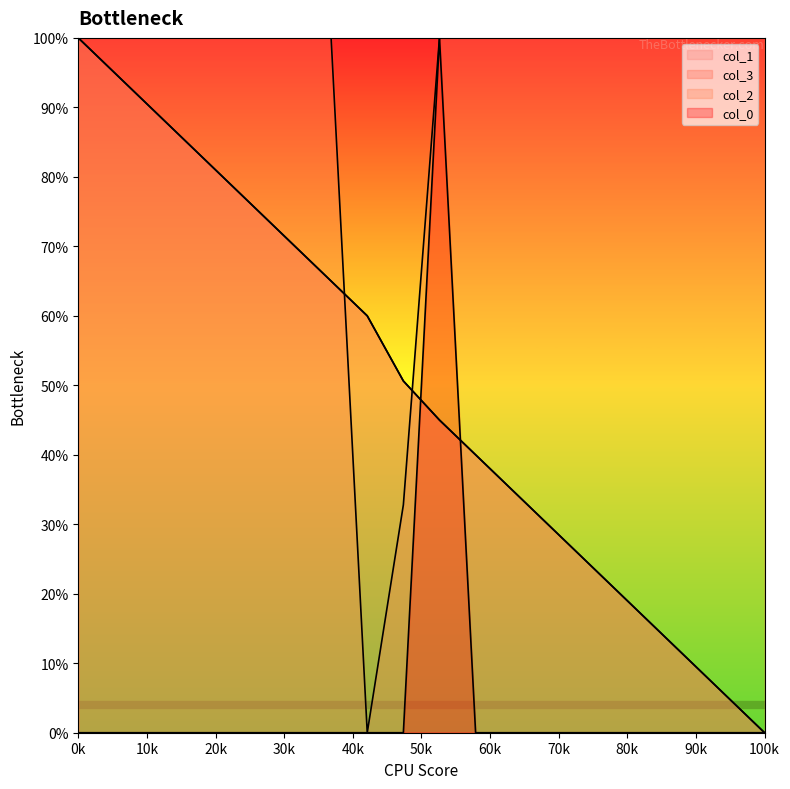

What is the maximum value shown in the chart?

100.0